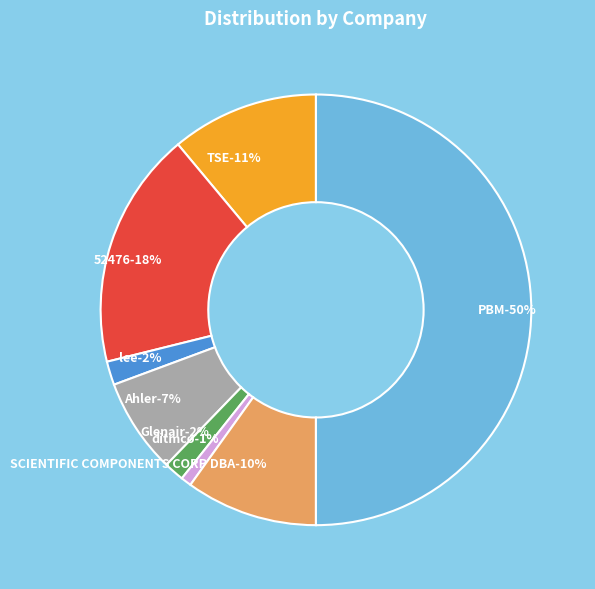

How many slices are in this pie chart?

8